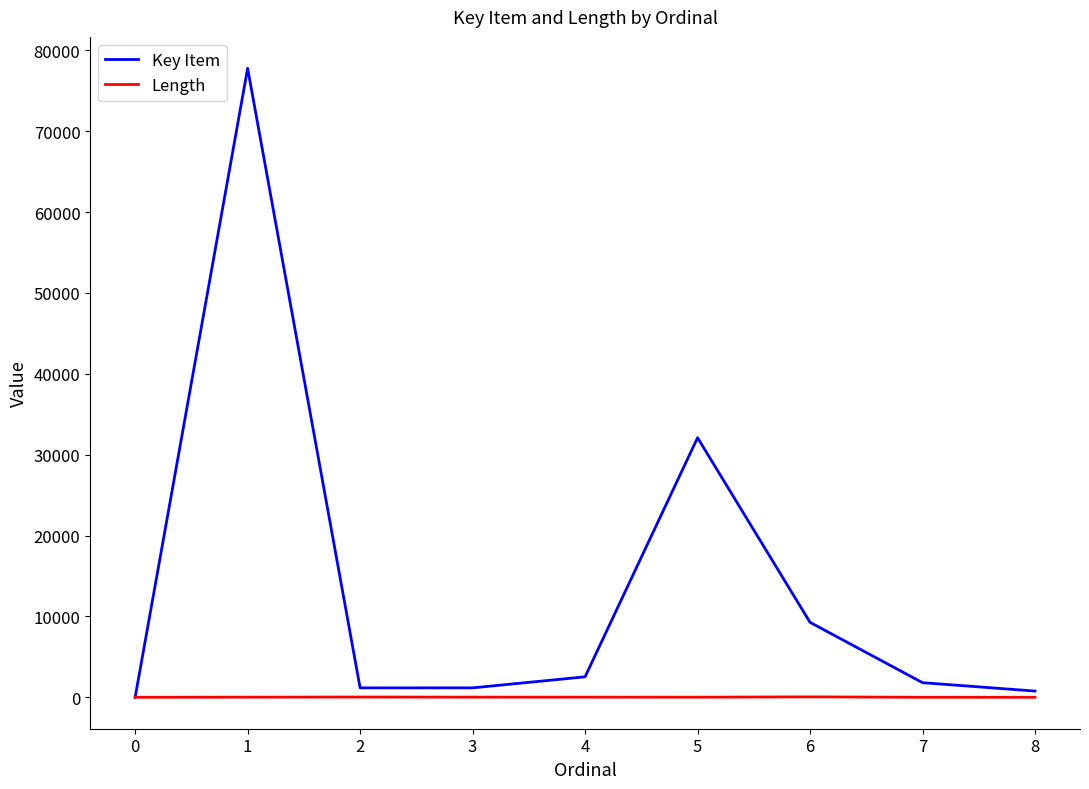

Between 4 and 5, which series saw the biggest shift?

Key Item